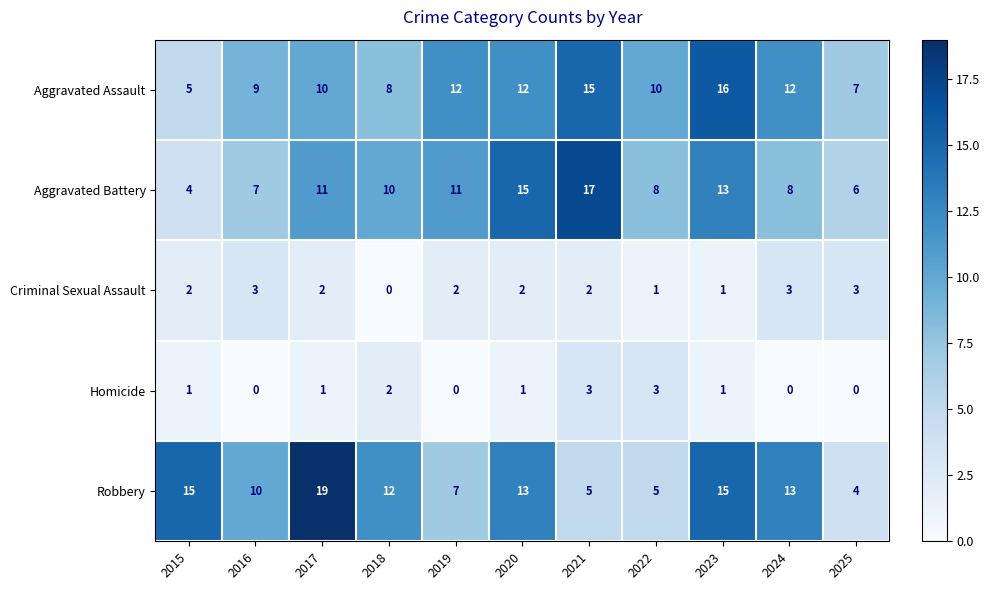

At 2016, list the series in order from largest to smallest.

Robbery, Aggravated Assault, Aggravated Battery, Criminal Sexual Assault, Homicide